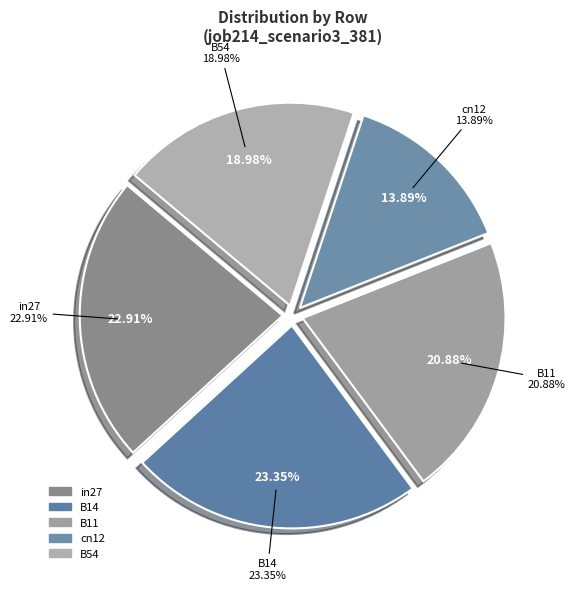

Rank the categories by value from highest to lowest.

B14, in27, B11, B54, cn12